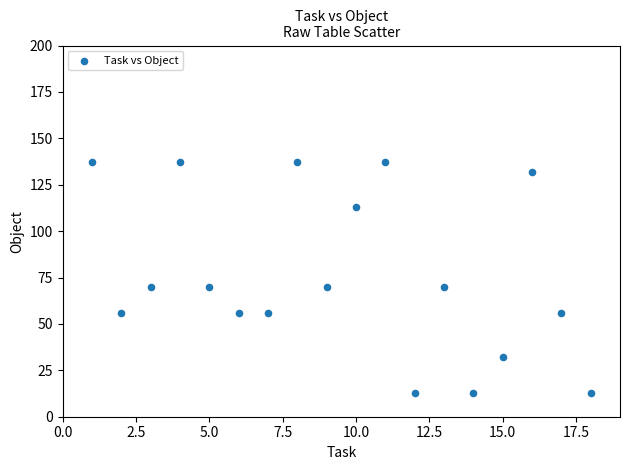

What is the range of Y values (max minus min)?

124